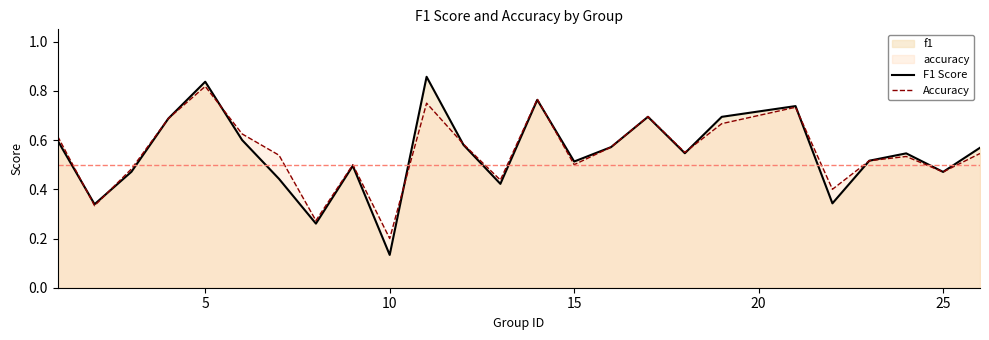

How many times do F1 Score and Accuracy cross each other?

8